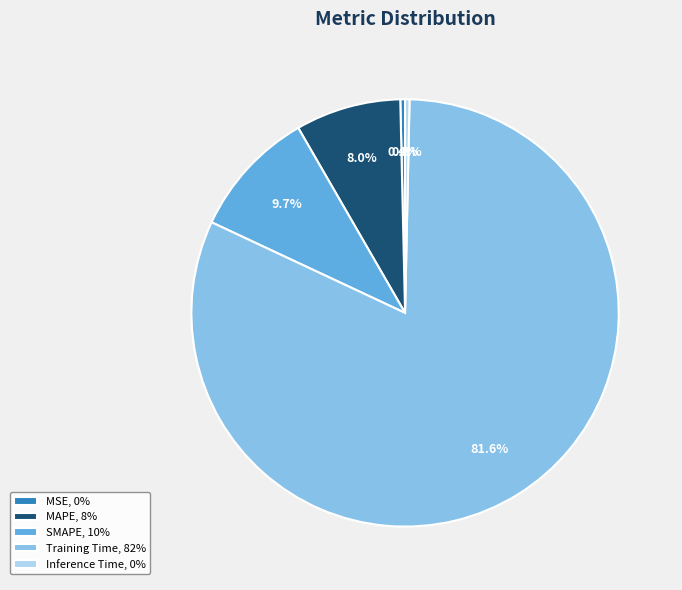

To the nearest percent, what portion does SMAPE represent?

10%